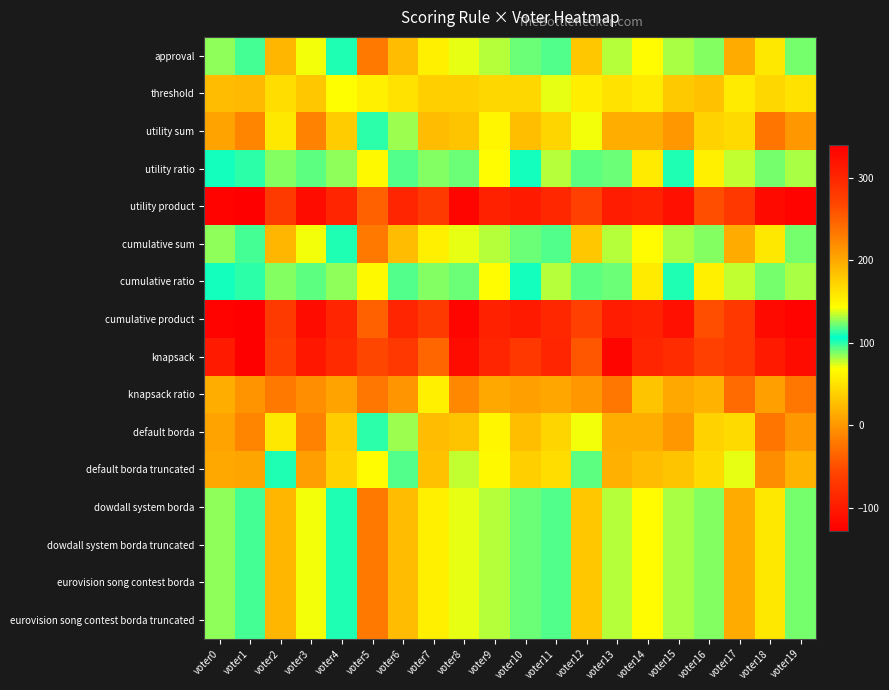

What is the total value across all series at voter19?

1170